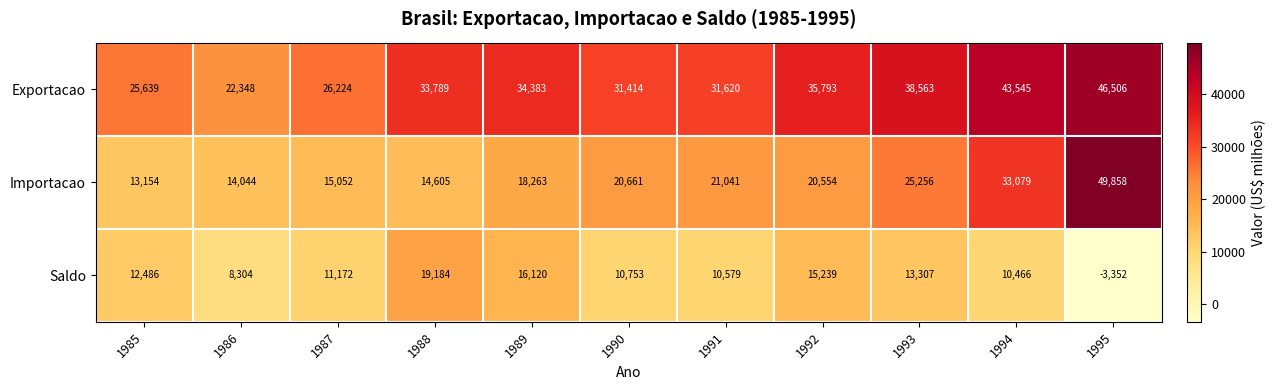

Count the number of data series in this chart.

3